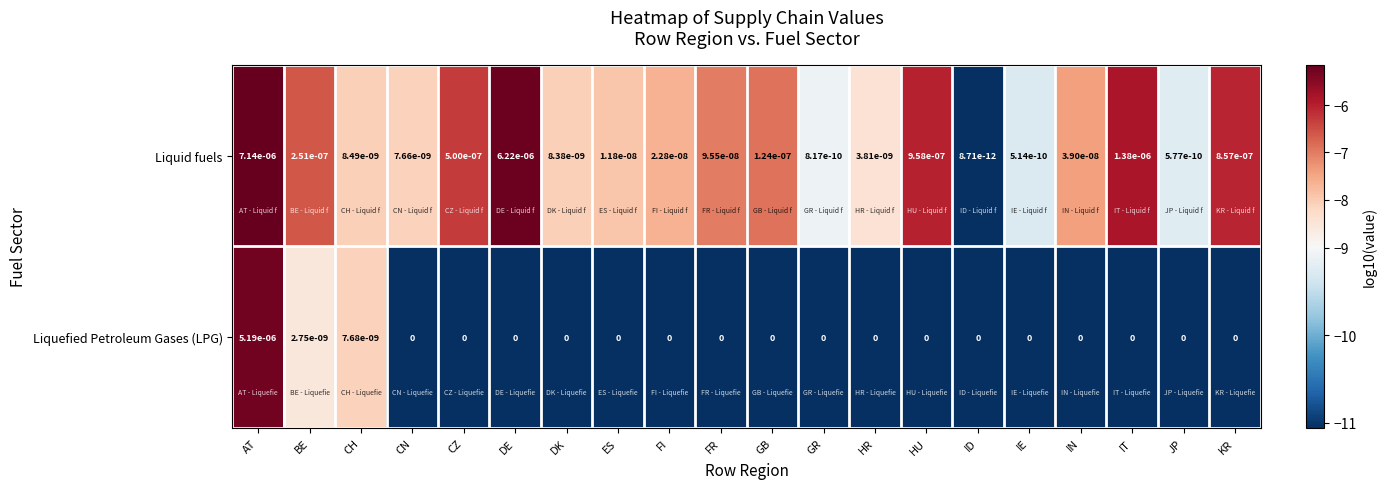

Which category has the highest value across all series?

AT